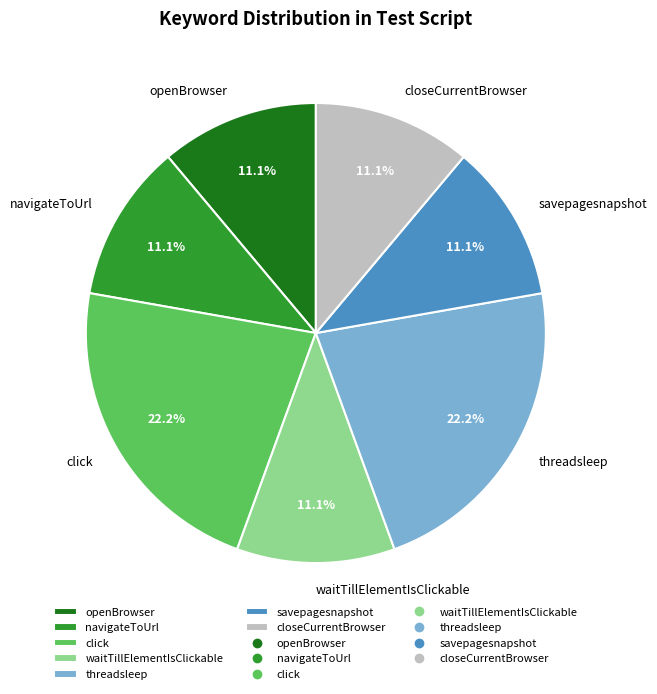

To the nearest percent, what is the difference between the largest and smallest slice percentages?

11%